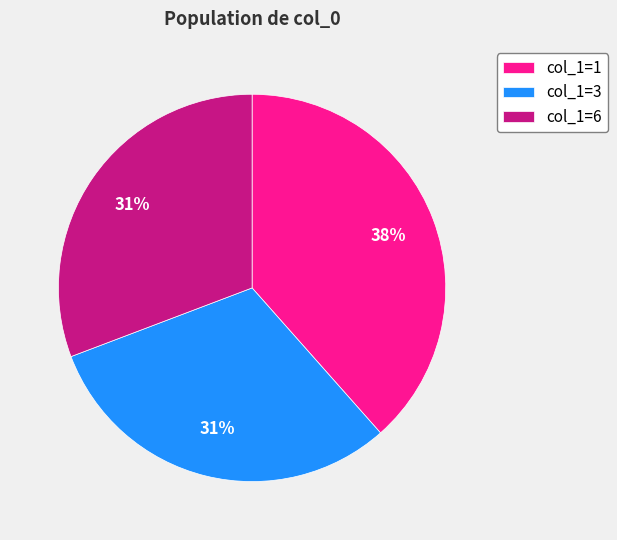

True or false: col_1=6 accounts for 31% of the total.

True